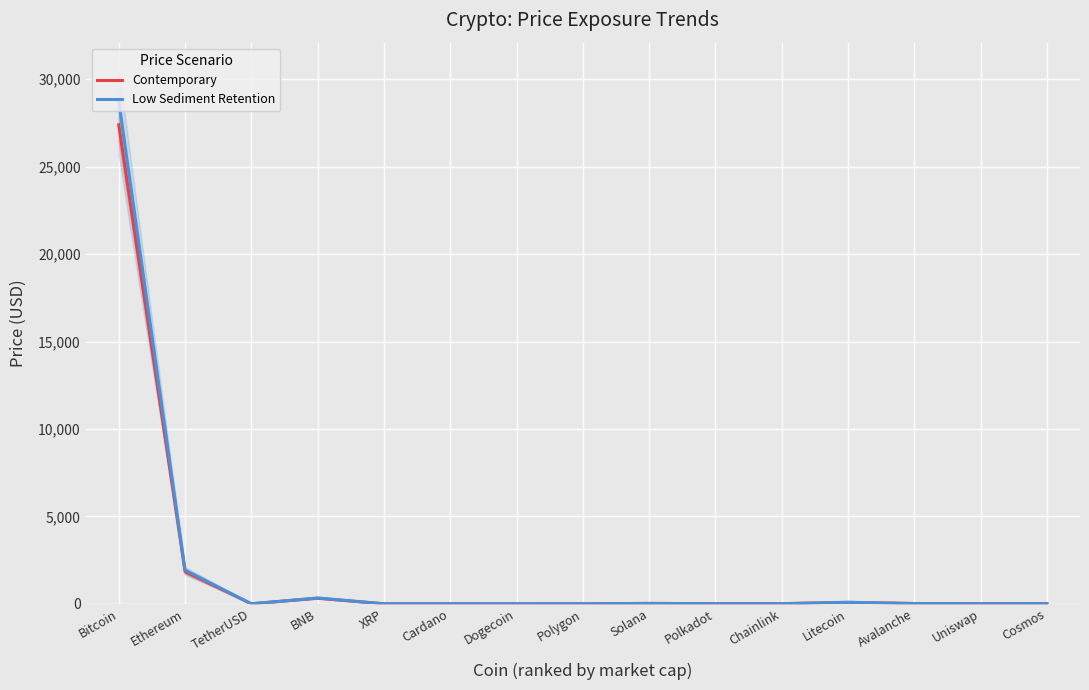

True or false: Low Sediment Retention and Contemporary intersect in this chart.

False